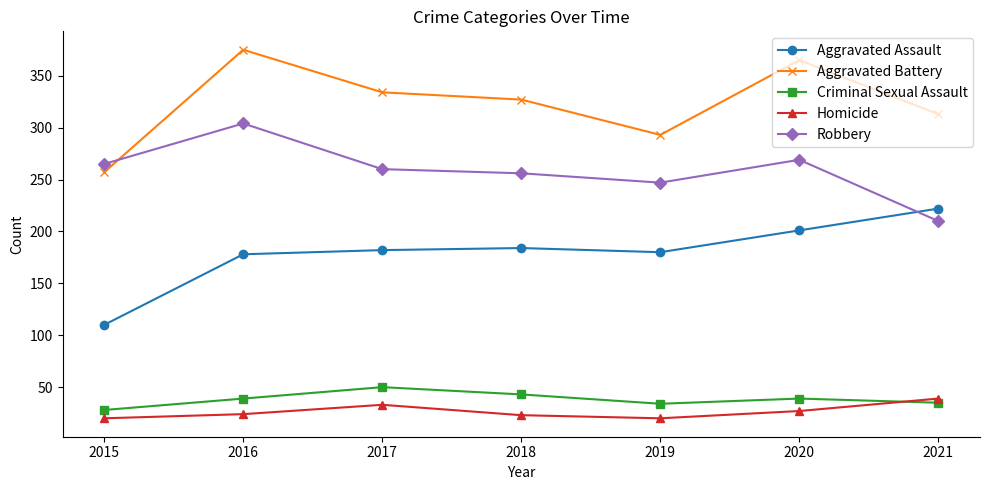

Is it true that Robbery equals 328 at 2021?

False